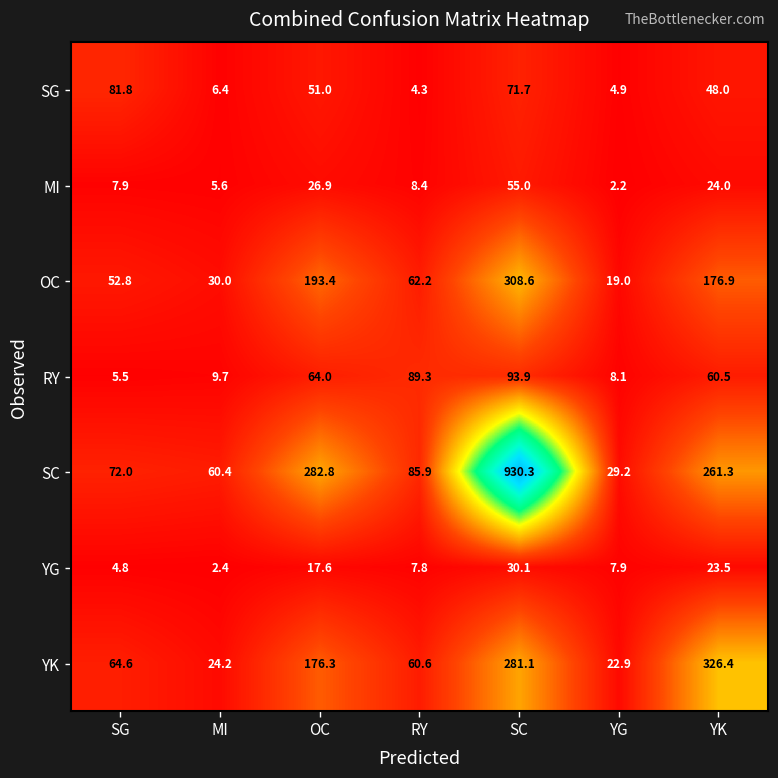

The value of SG at SC is 71.7. True or false?

True